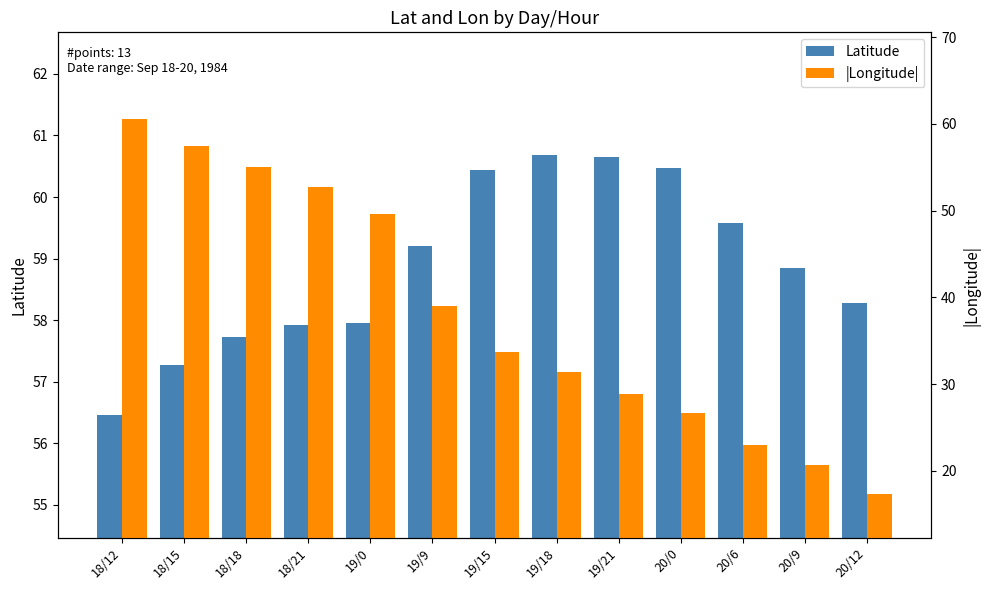

What is the average value of the |Longitude| series?

38.2